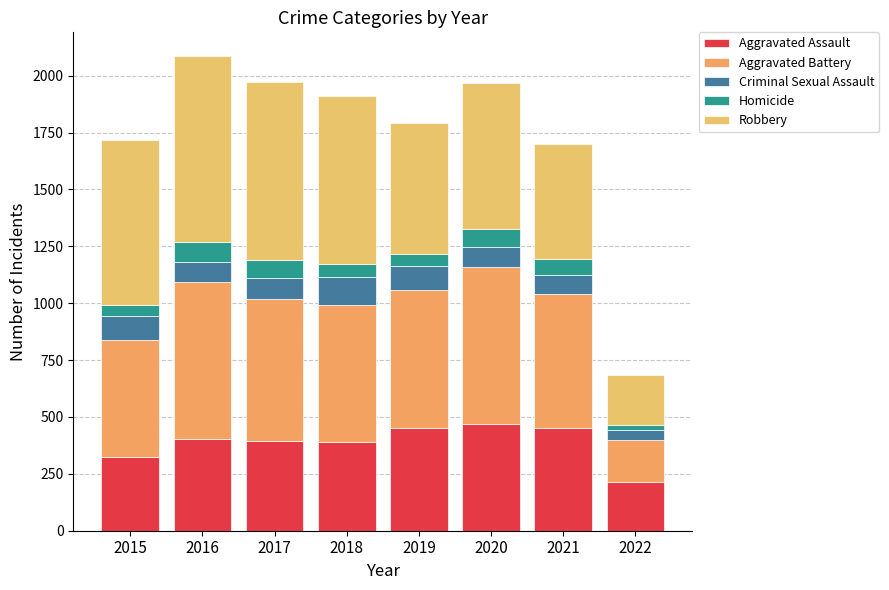

What is the sum of the Homicide values at 2020 and 2016?

168